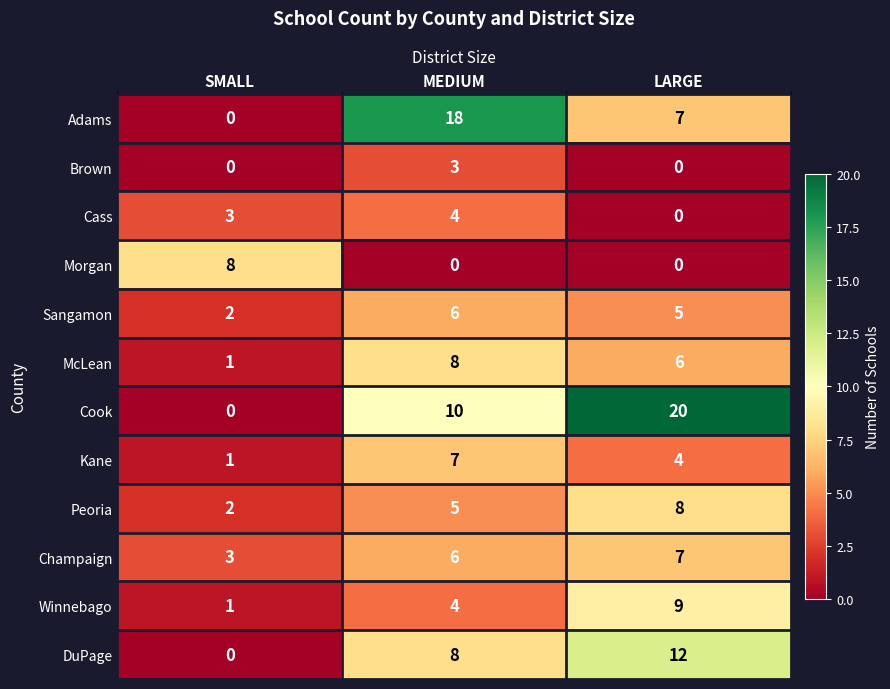

At which category is the sum across all series the highest?

MEDIUM